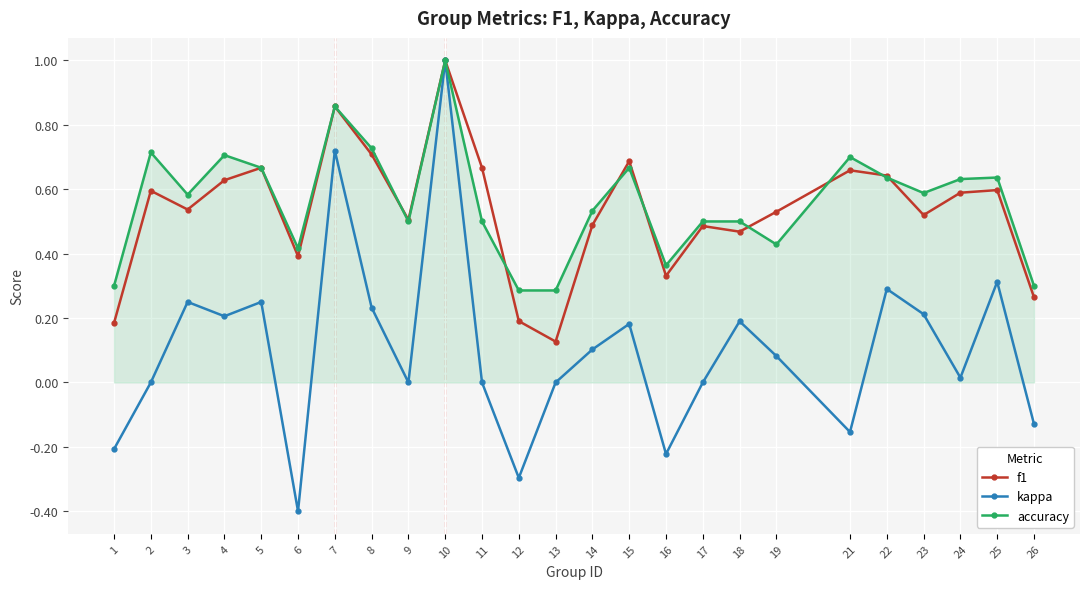

What is the minimum value shown in the chart?

-0.4